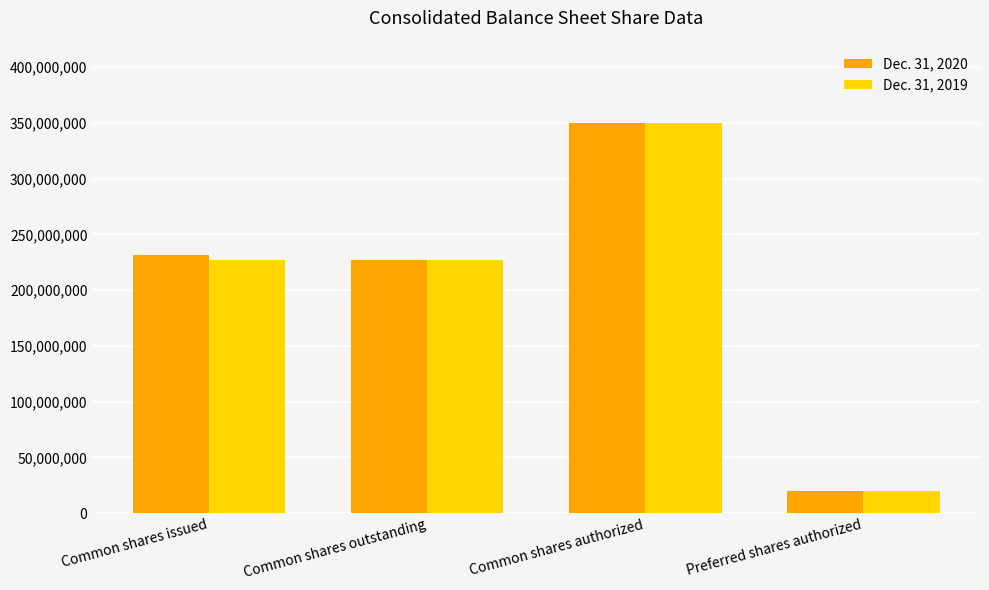

Reading left to right, transcribe all the data shown in this chart.

Dec. 31, 2020: Common shares issued=231199000	Common shares outstanding=226631000	Common shares authorized=350000000	Preferred shares authorized=20000000
Dec. 31, 2019: Common shares issued=226631000	Common shares outstanding=226631000	Common shares authorized=350000000	Preferred shares authorized=20000000